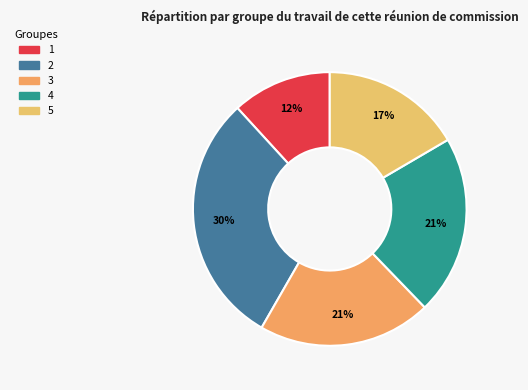

The 4 slice represents 21% of the pie. True or false?

True